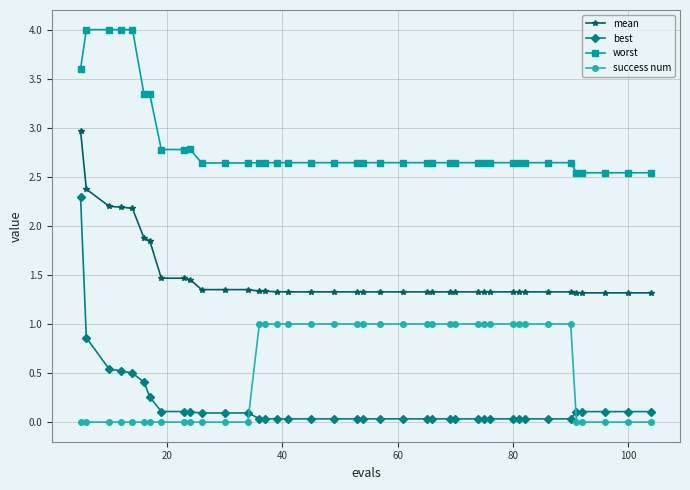

Which series has the largest total across all categories?

worst